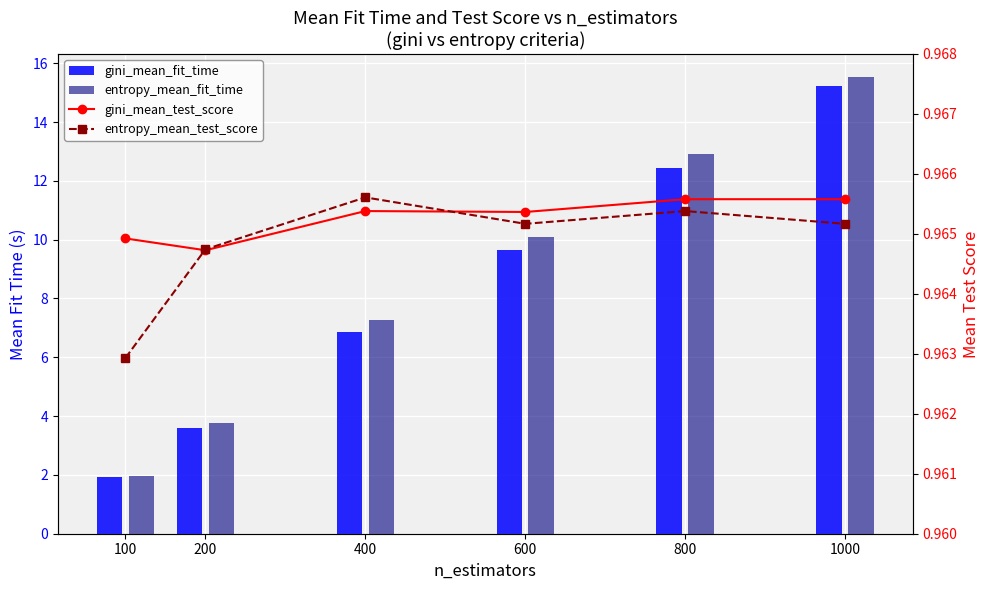

What is the maximum value shown in the chart?

15.5